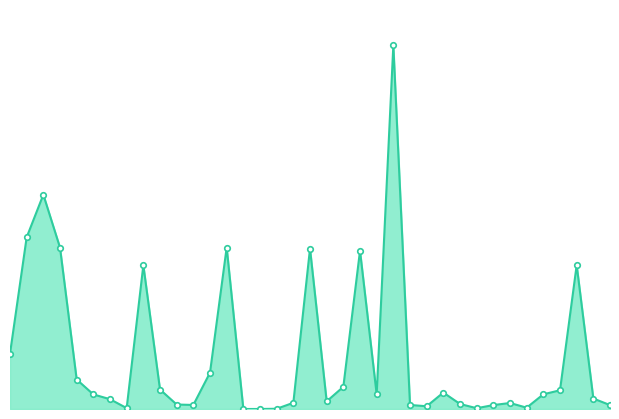

What is the difference between the maximum and minimum values?

3984653.4